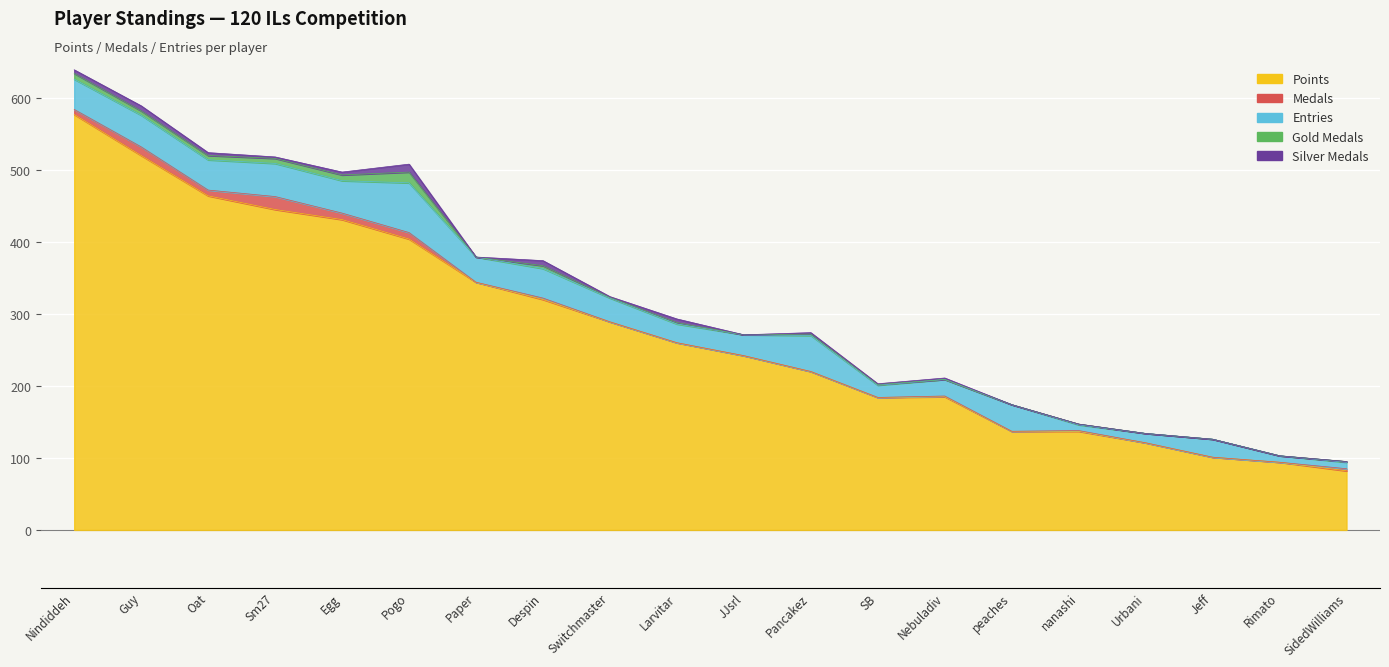

What is the highest value of the Gold Medals series?

15